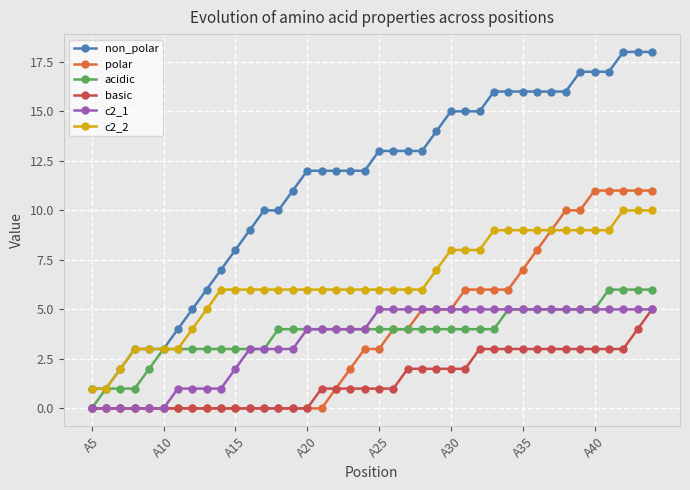

Which series has the widest spread of values?

non_polar